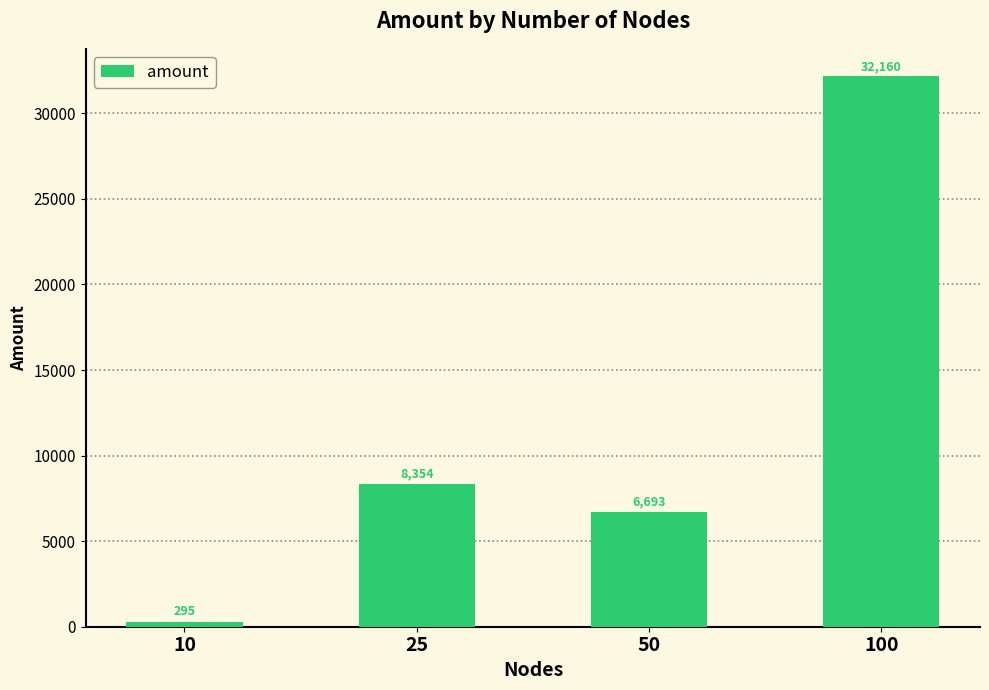

What value does the data have at 50, to the nearest 10?

6690